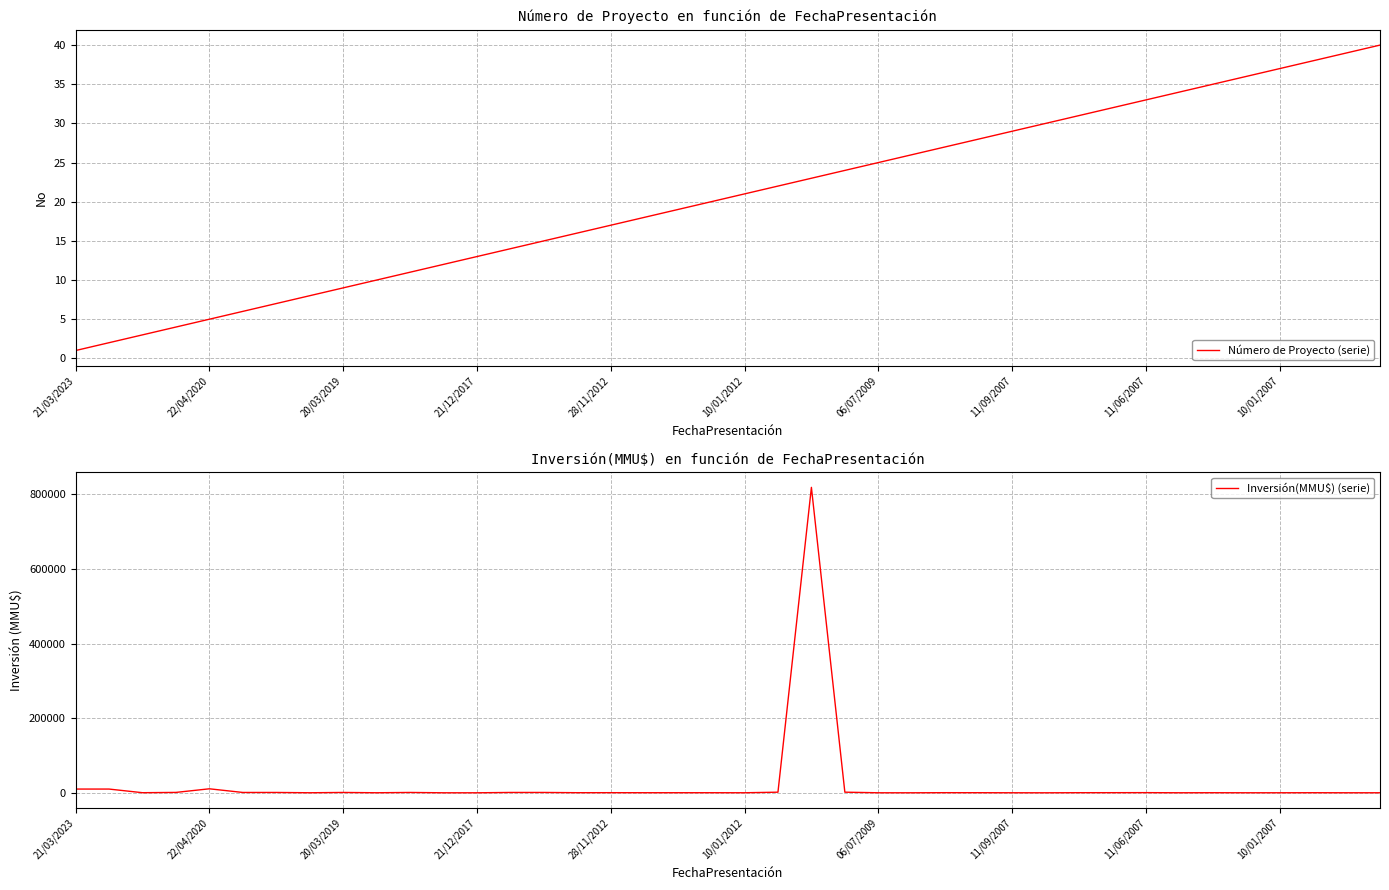

Reading right to left, list all the values displayed in this chart.

Número de Proyecto (serie): 40	39	38	37	36	35	34	33	32	31	30	29	28	27	26	25	24	23	22	21	20	19	18	17	16	15	14	13	12	11	10	9	8	7	6	5	4	3	2	1
Inversión(MMU$) (serie): 70	65	200	65	70	200	65	400	300	260	10	70	234	300	22	50	1650	818768	1638	100	200	200	200	300	250	900	900	20	20	900	100	900	100	900	900	10700	1010	240	10000	10000